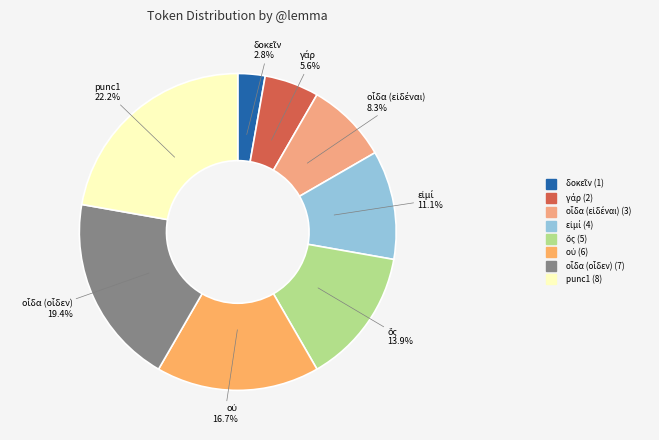

To the nearest percent, what is the average slice percentage?

12%